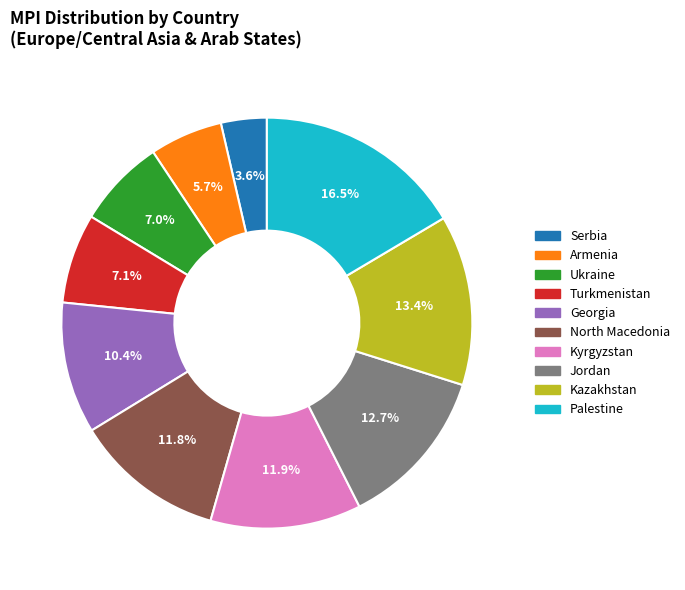

To the nearest percent, what is the combined percentage of North Macedonia and Palestine?

28%